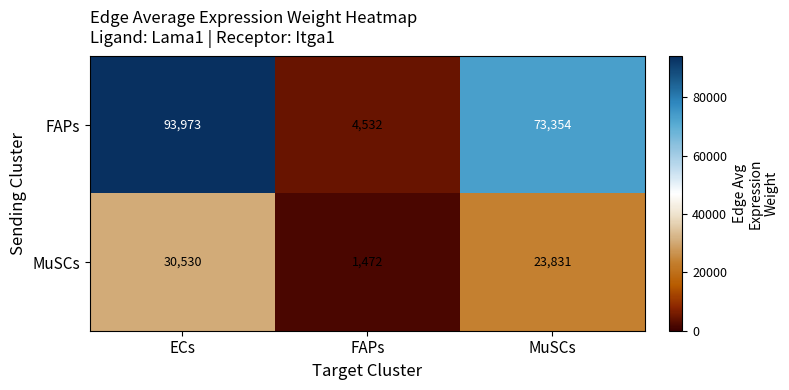

Reading left to right, list all the values displayed in this chart.

FAPs: ECs=93973	FAPs=4532	MuSCs=73354
MuSCs: ECs=30530	FAPs=1472	MuSCs=23831